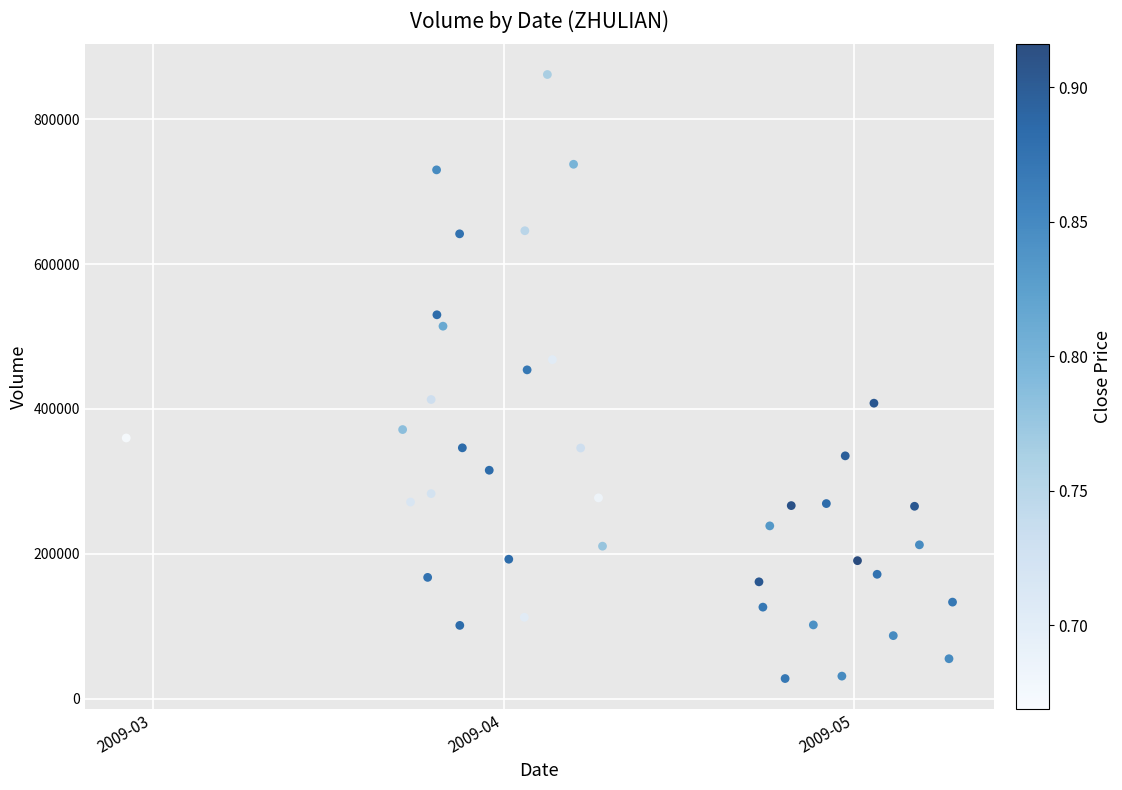

What Y value in the scatter plot is closest to 444800?

454000